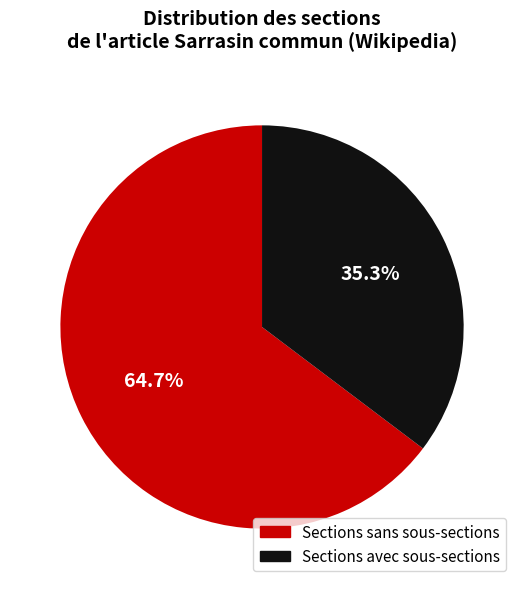

Is there any slice that represents more than half of the pie?

Yes